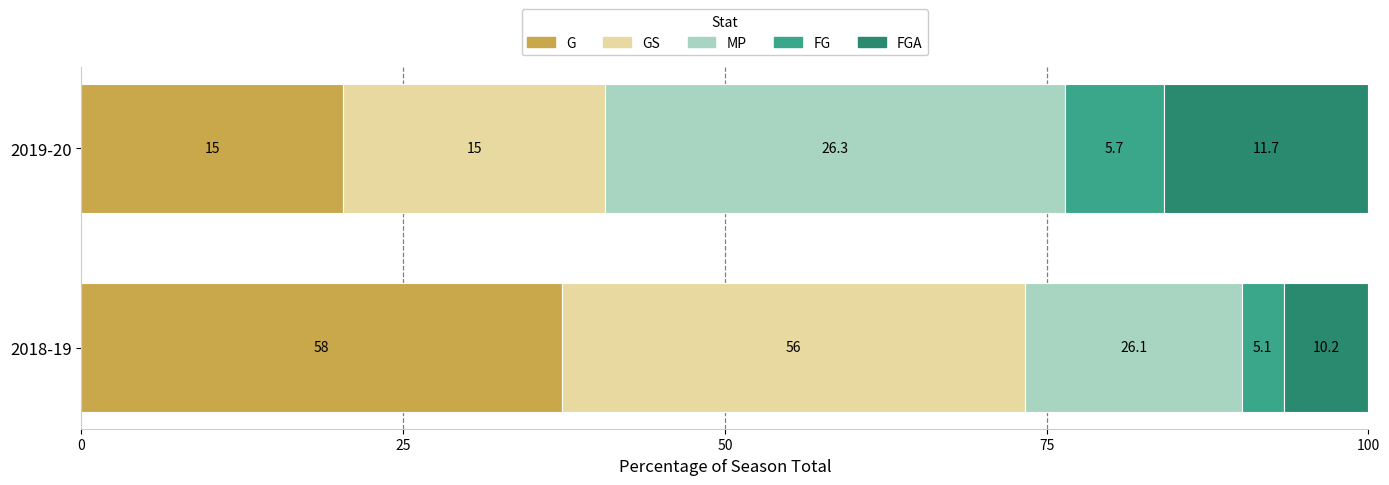

What are all the series names shown in the legend?

G, GS, MP, FG, FGA